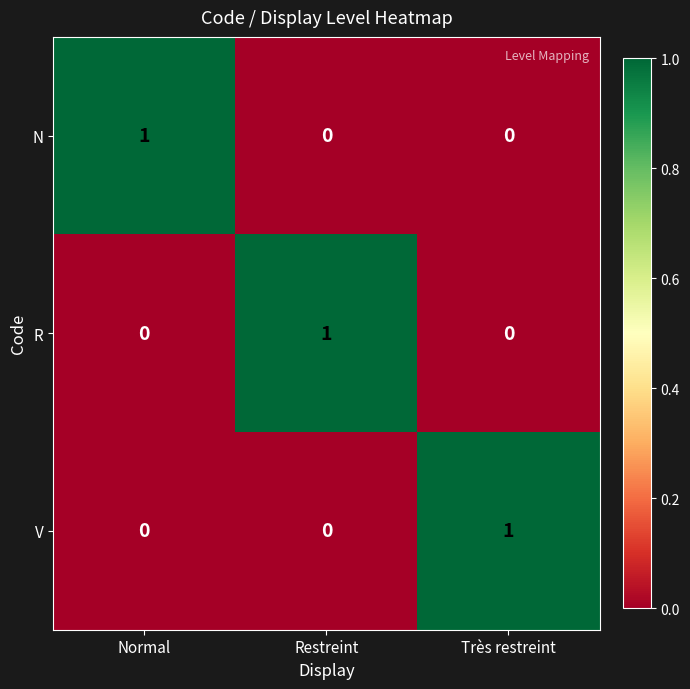

The V series shows 0 at Restreint. True or false?

True